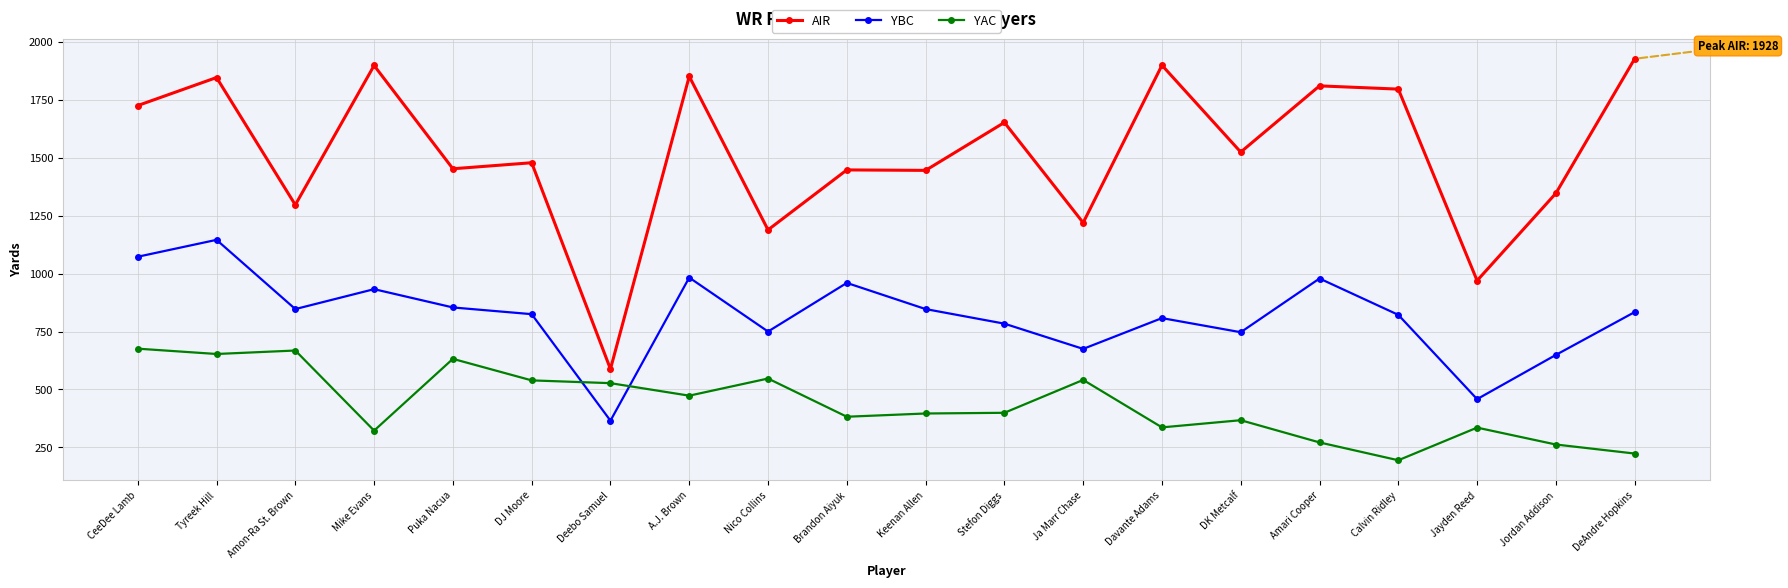

Read the YAC value at Nico Collins.

547